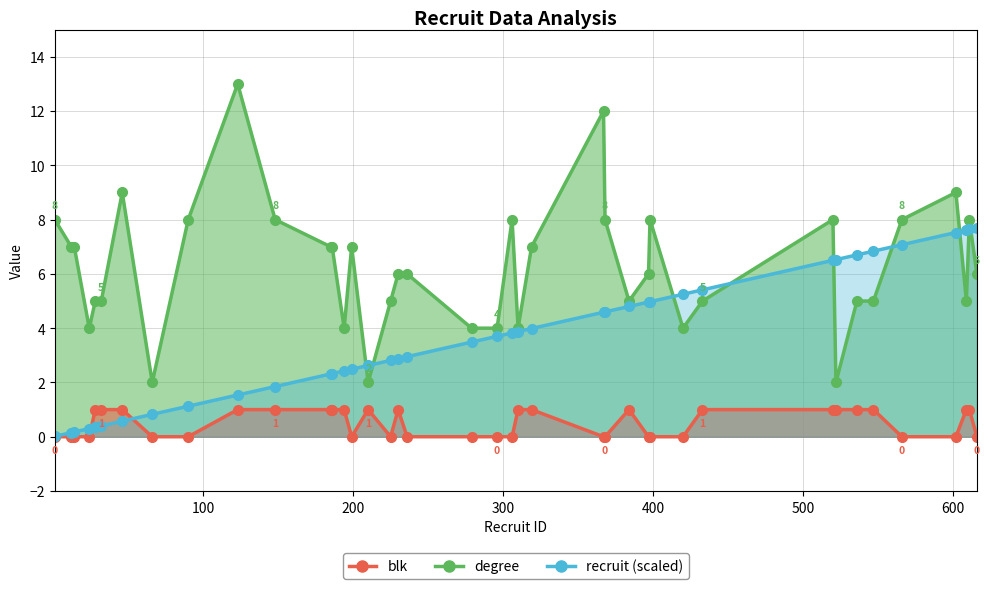

What is the sum of all blk values?

20.0